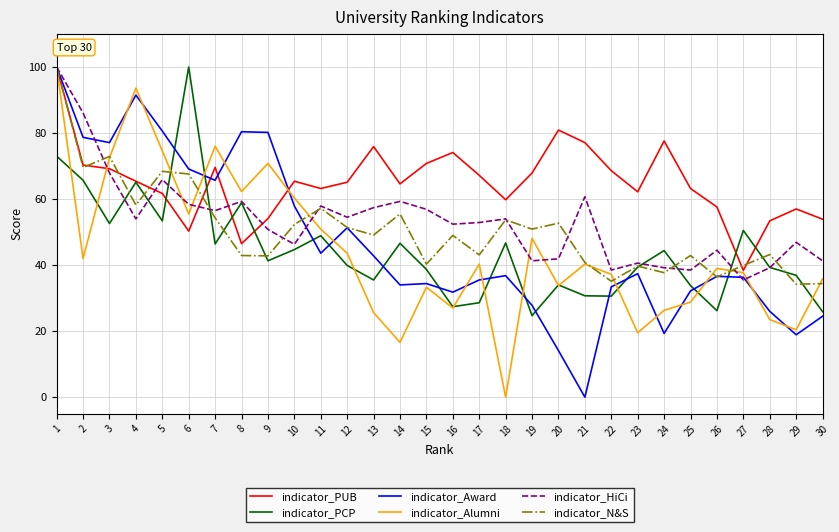

After their last crossing, which series has the higher values: indicator_Award or indicator_Alumni?

indicator_Alumni